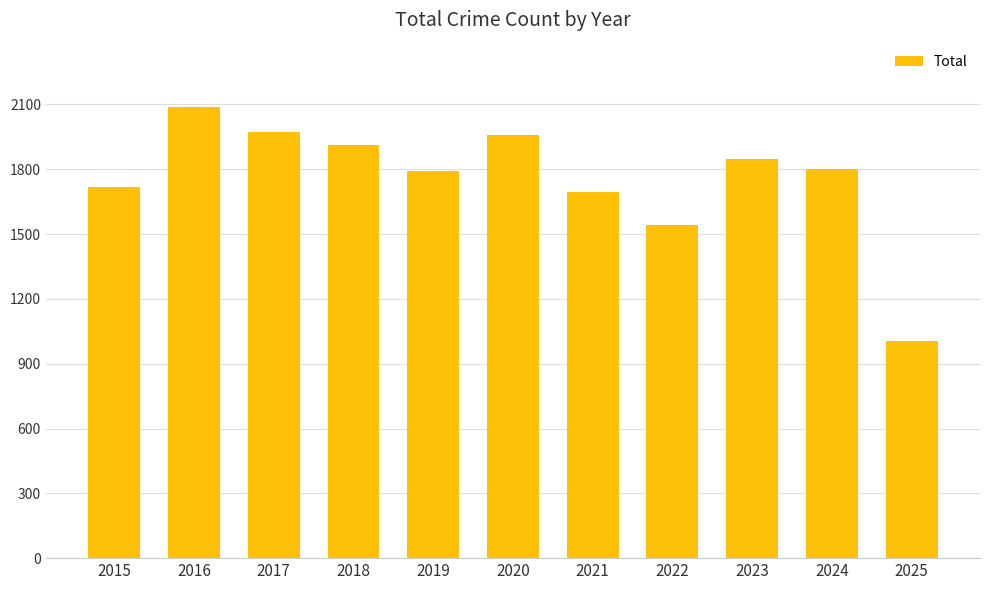

What is the difference between the maximum and second lowest values?

544